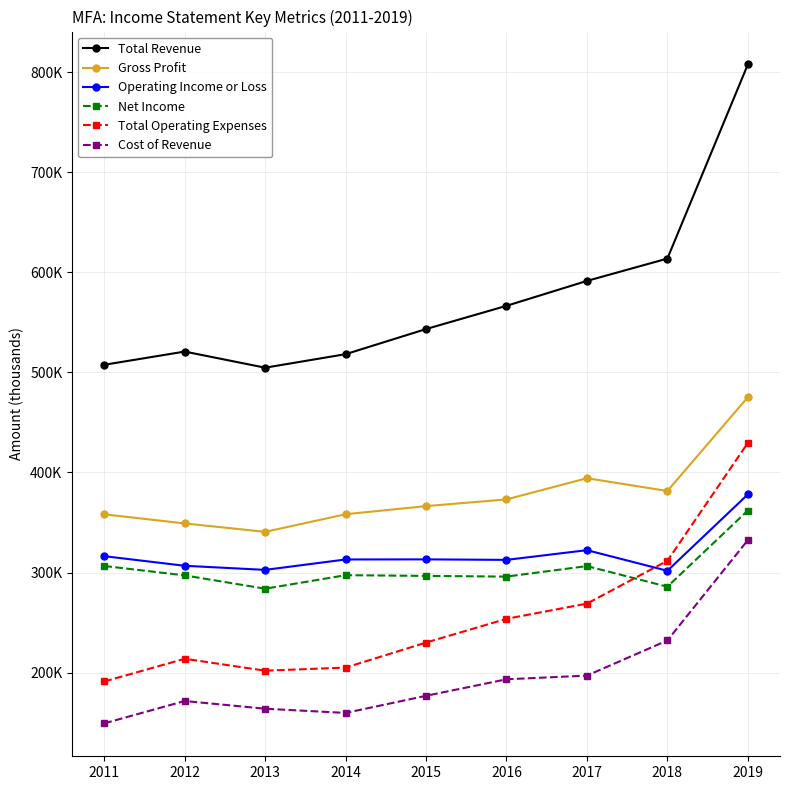

Does the chart have visible grid lines?

Yes